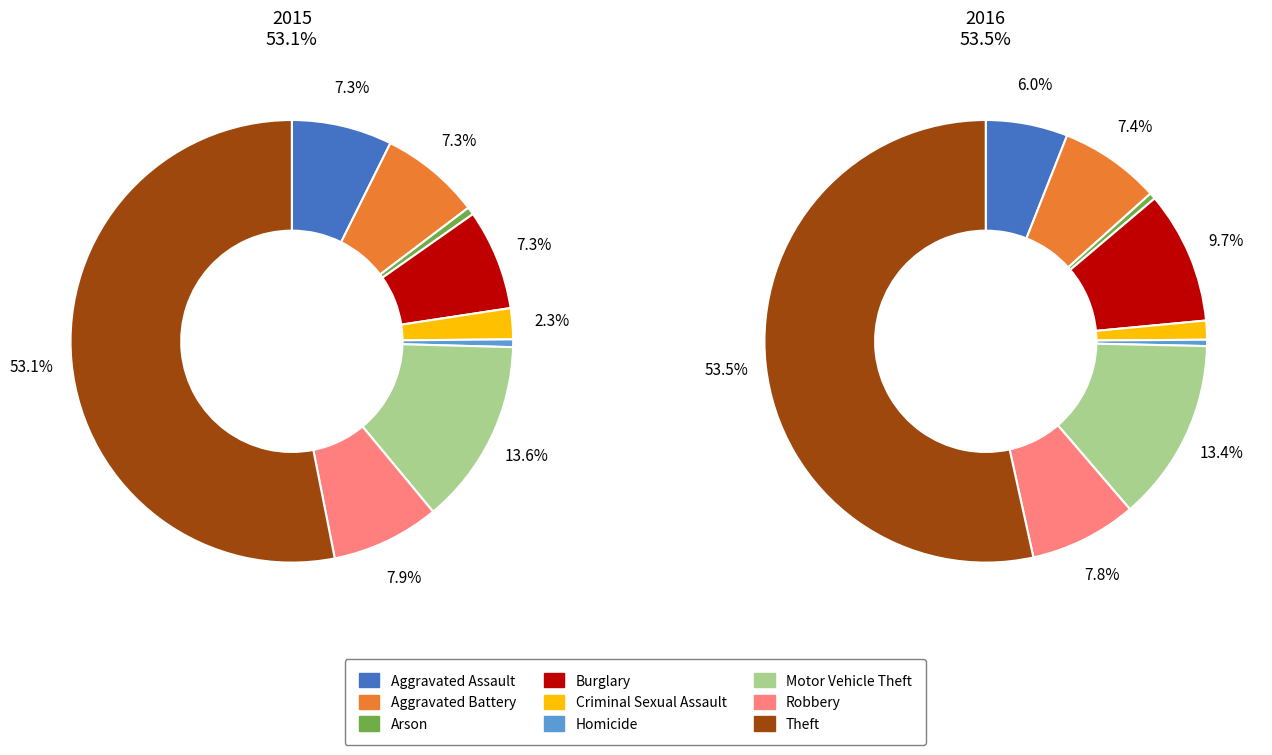

Combined, what portion of the pie is Burglary and Robbery?

15.3%